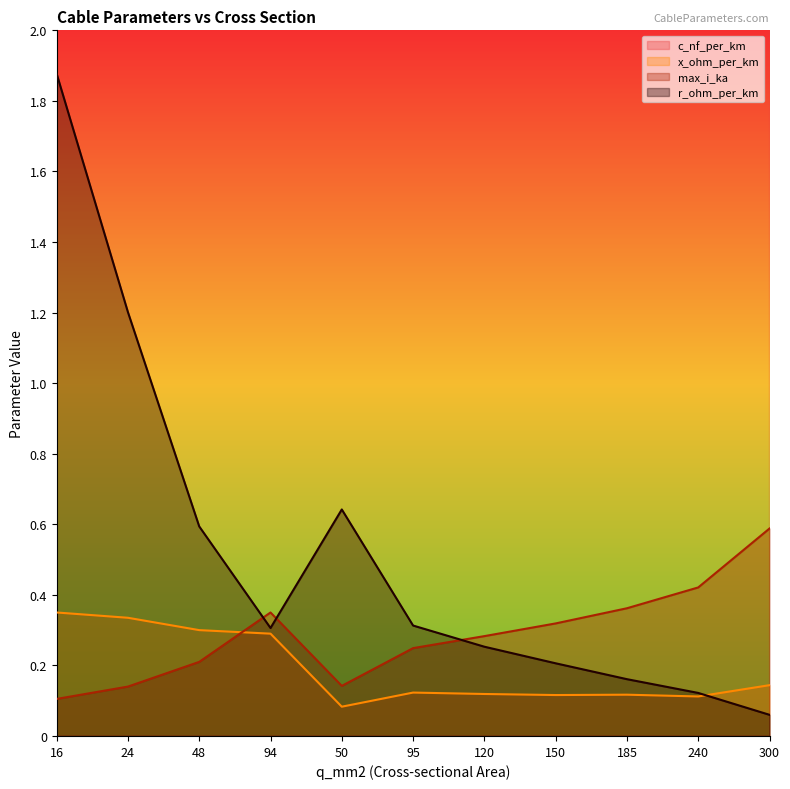

At how many categories does at least one series exceed 253?

1